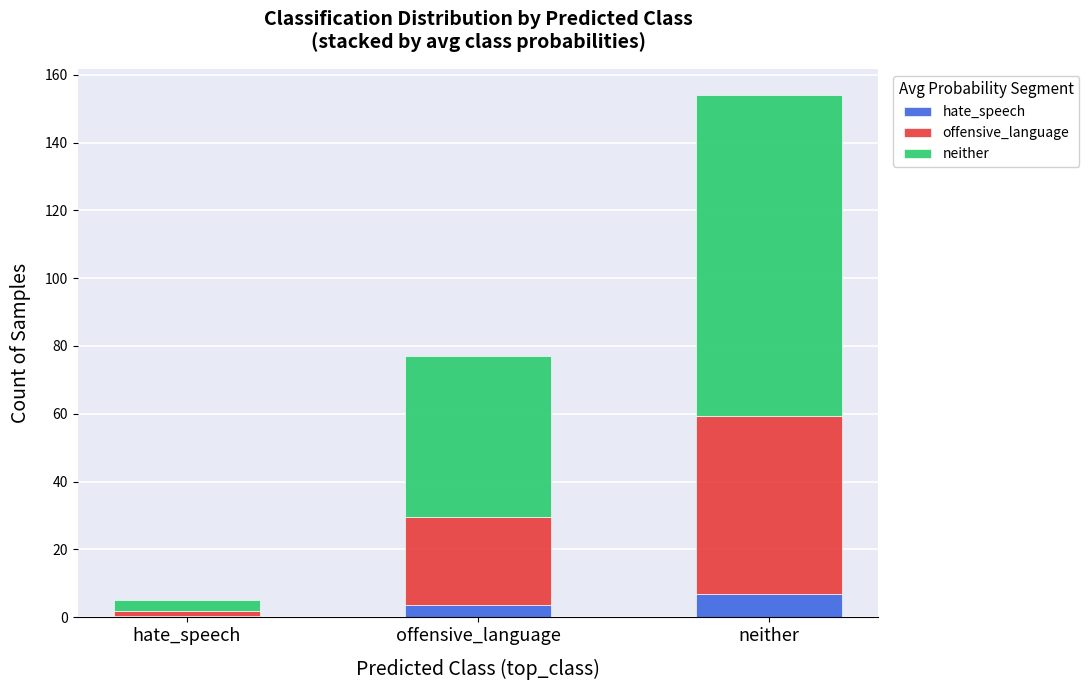

What is the sum of all hate_speech values?

10.7